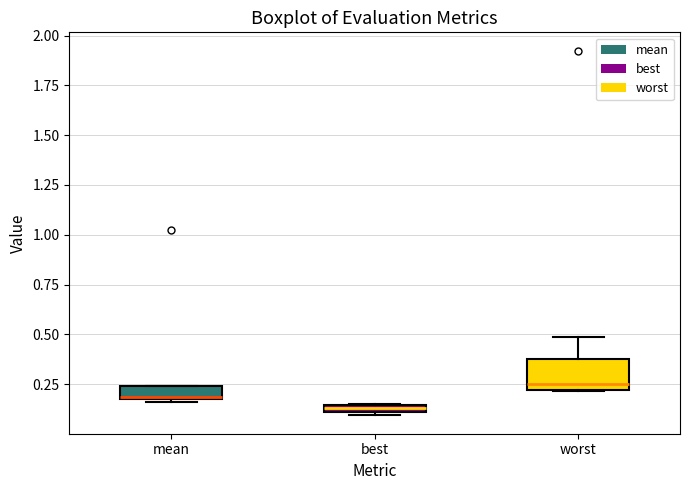

Where does the upper whisker of the box for worst end on the y-axis? The values are not printed on the chart, so give them approximately, as read against the axis.

0.50